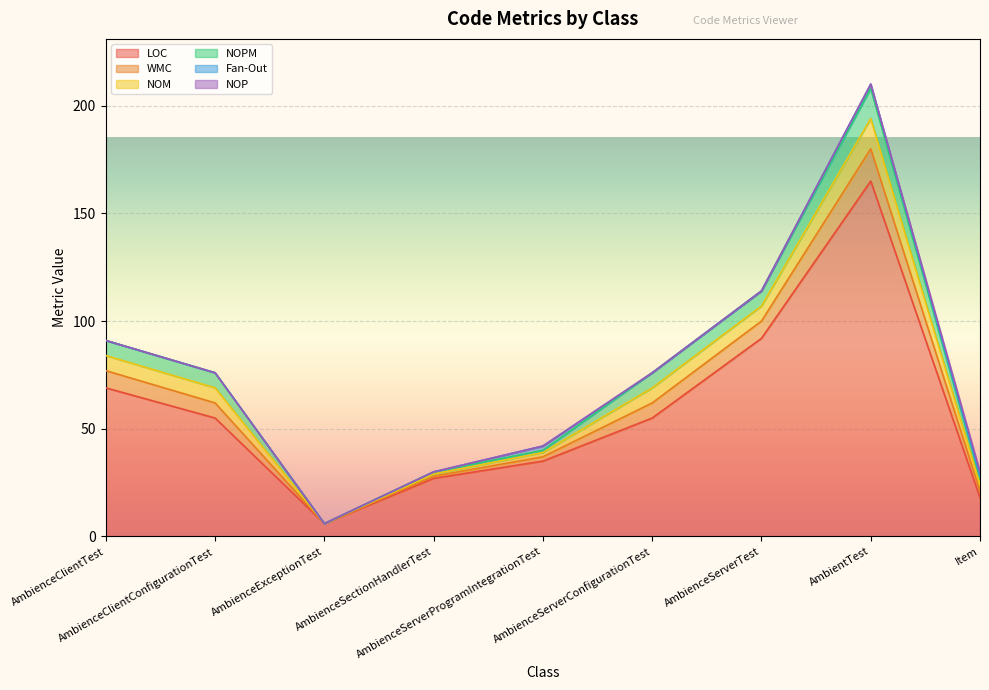

What is the sum of the WMC values at AmbienceServerProgramIntegrationTest and AmbienceServerTest?

10